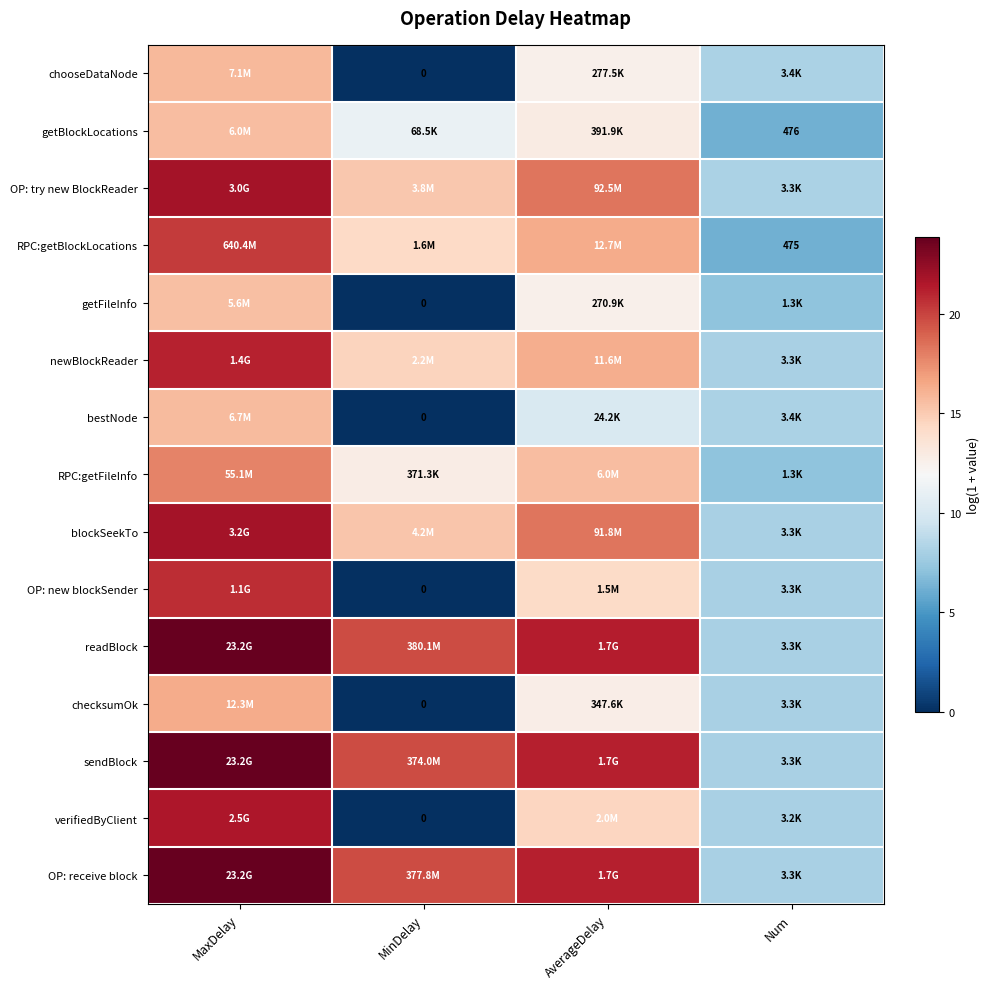

Read the readBlock value at AverageDelay.

21.3